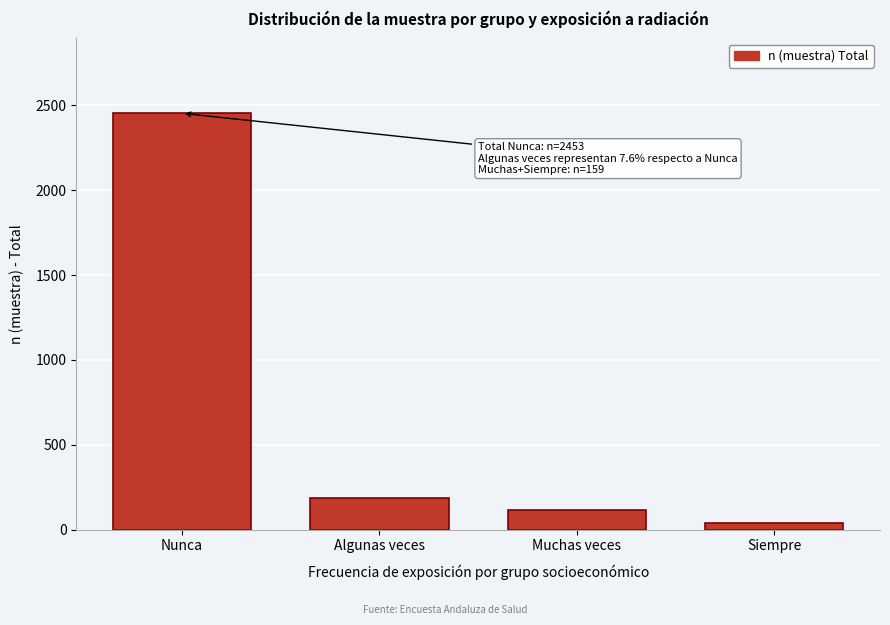

Reading left to right, transcribe all the data shown in this chart.

2453	186	117	42